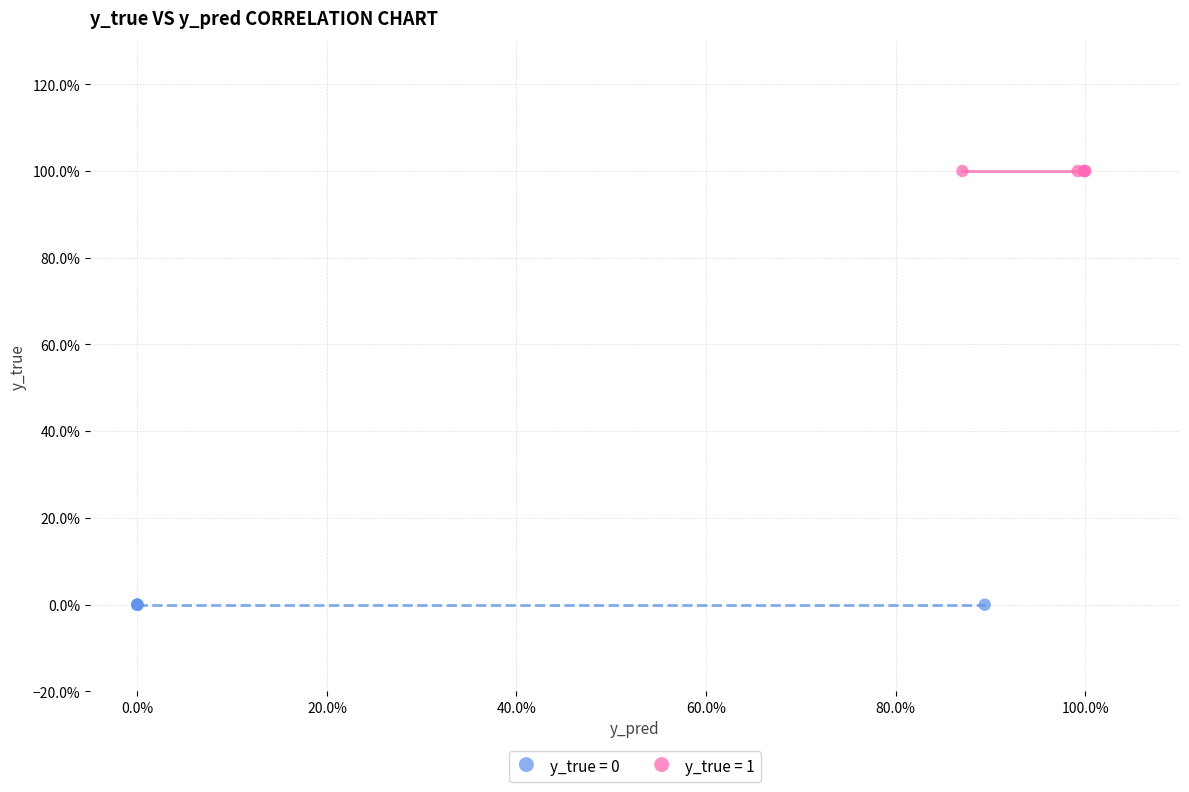

What are all the series names shown in the legend?

y_true = 0, y_true = 1